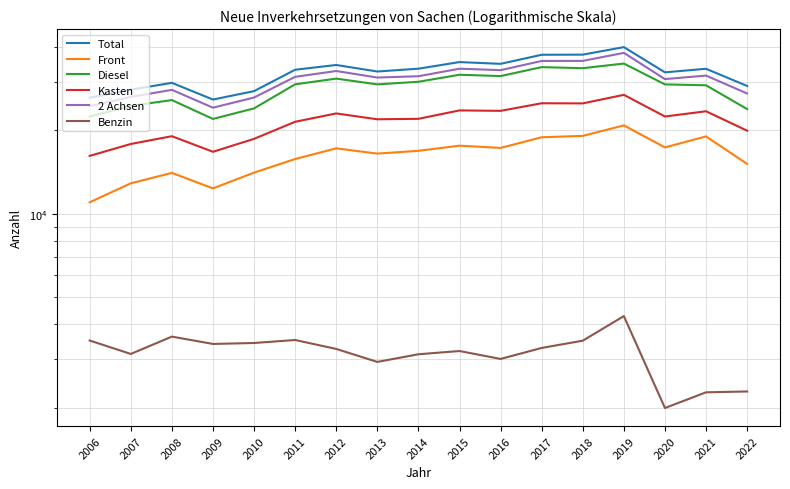

What is the value of the Kasten point at the 7th from the left?

23038